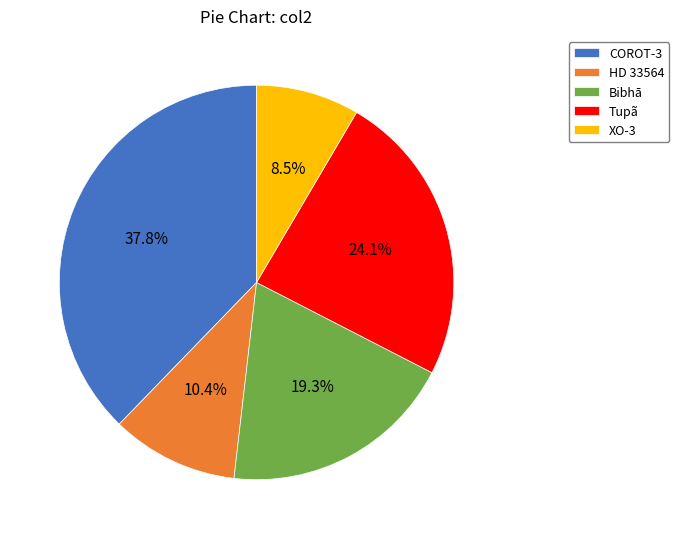

Rank the categories by value from lowest to highest.

XO-3, HD 33564, Bibhā, Tupã, COROT-3